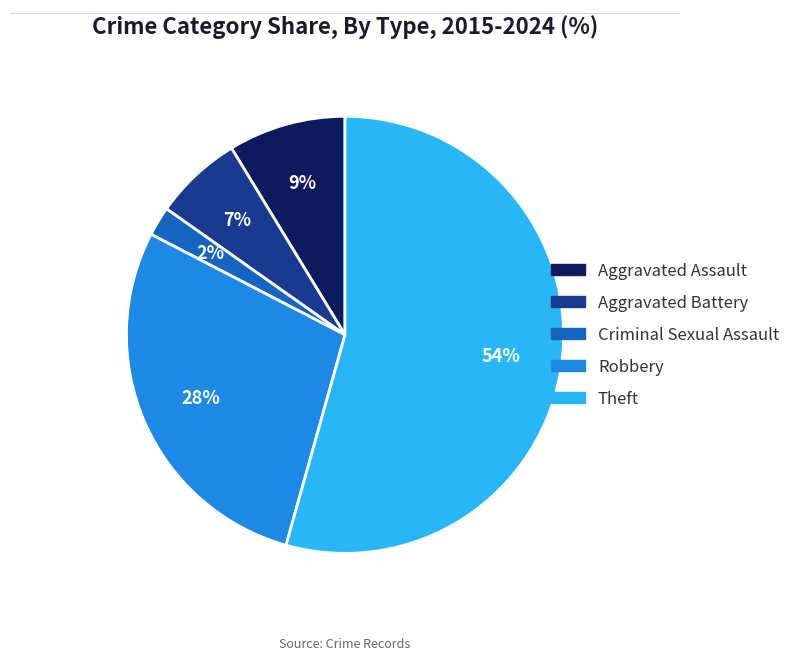

Rank the categories by value from lowest to highest.

Criminal Sexual Assault, Aggravated Battery, Aggravated Assault, Robbery, Theft